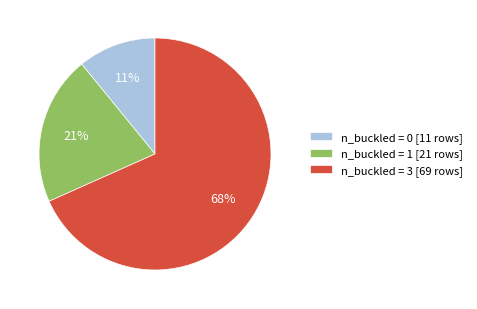

What percentage is the n_buckled = 1 slice, to the nearest percent?

21%